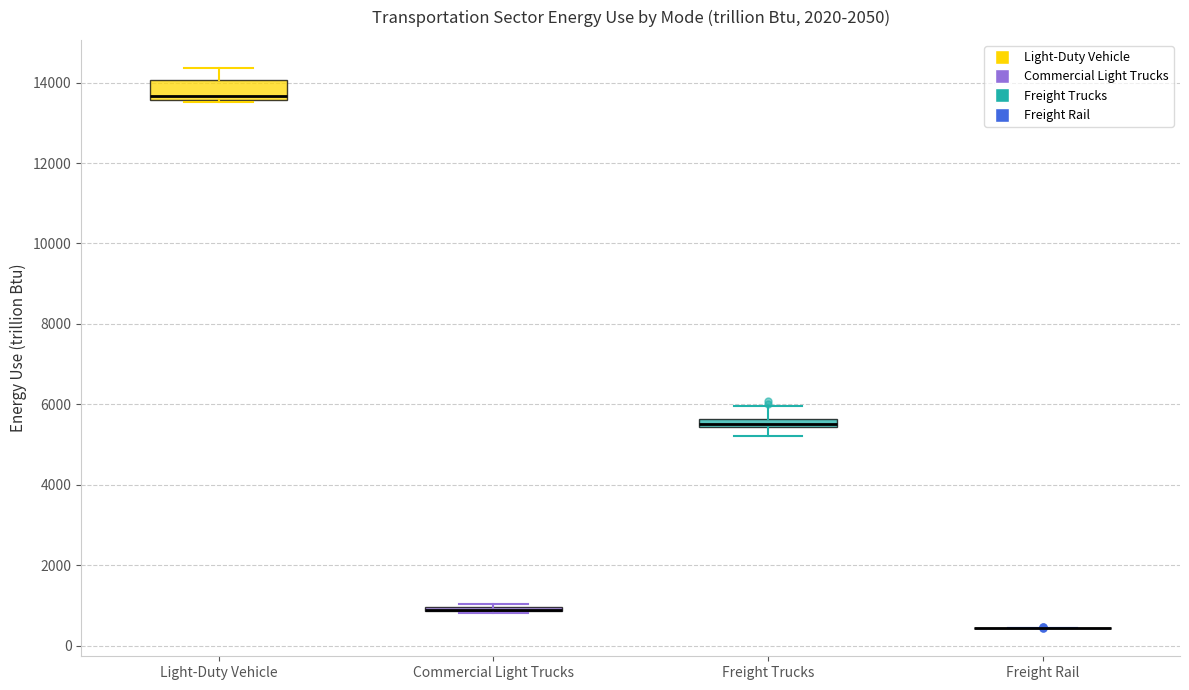

Comparing the boxes themselves (not the whiskers), which one is the tallest?

Light-Duty Vehicle